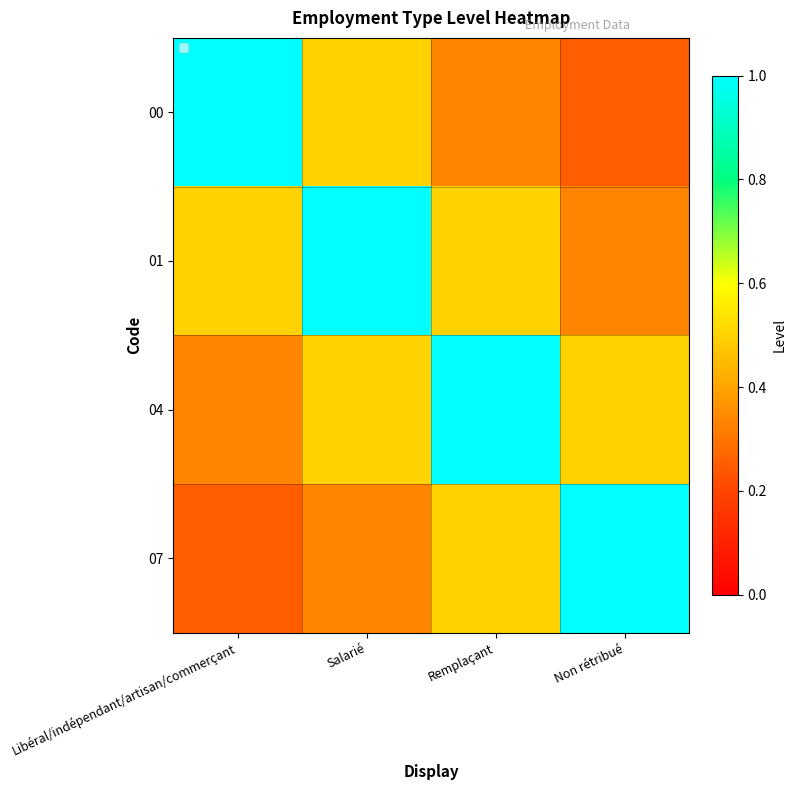

Reading left to right, list all the values displayed in this chart.

00: Libéral/indépendant/artisan/commerçant=1.0	Salarié=0.5	Remplaçant=0.3	Non rétribué=0.2
01: Libéral/indépendant/artisan/commerçant=0.5	Salarié=1.0	Remplaçant=0.5	Non rétribué=0.3
04: Libéral/indépendant/artisan/commerçant=0.3	Salarié=0.5	Remplaçant=1.0	Non rétribué=0.5
07: Libéral/indépendant/artisan/commerçant=0.2	Salarié=0.3	Remplaçant=0.5	Non rétribué=1.0